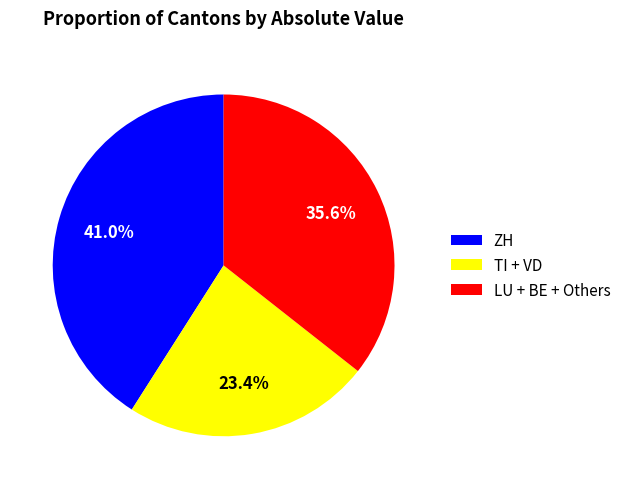

To the nearest percent, what is the difference between the largest and smallest slice percentages?

18%